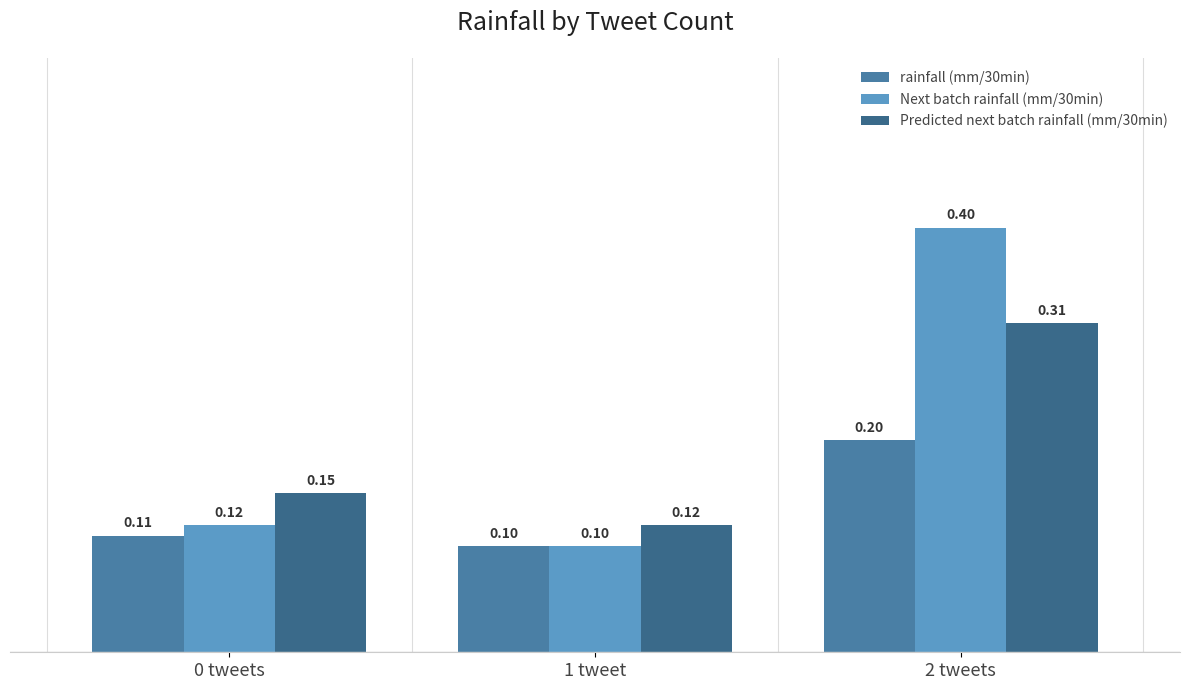

What value does the Next batch rainfall (mm/30min) series have at 1 tweet?

0.1